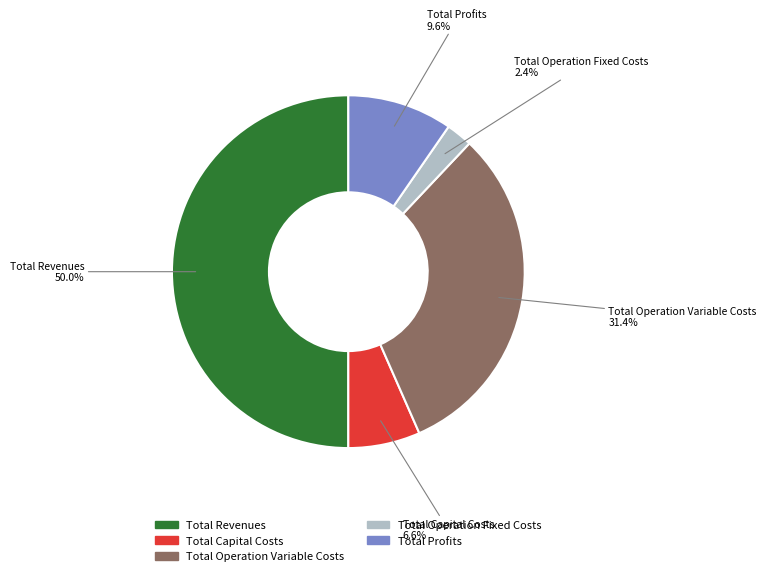

To the nearest percent, what percentage of the pie is Total Profits?

10%